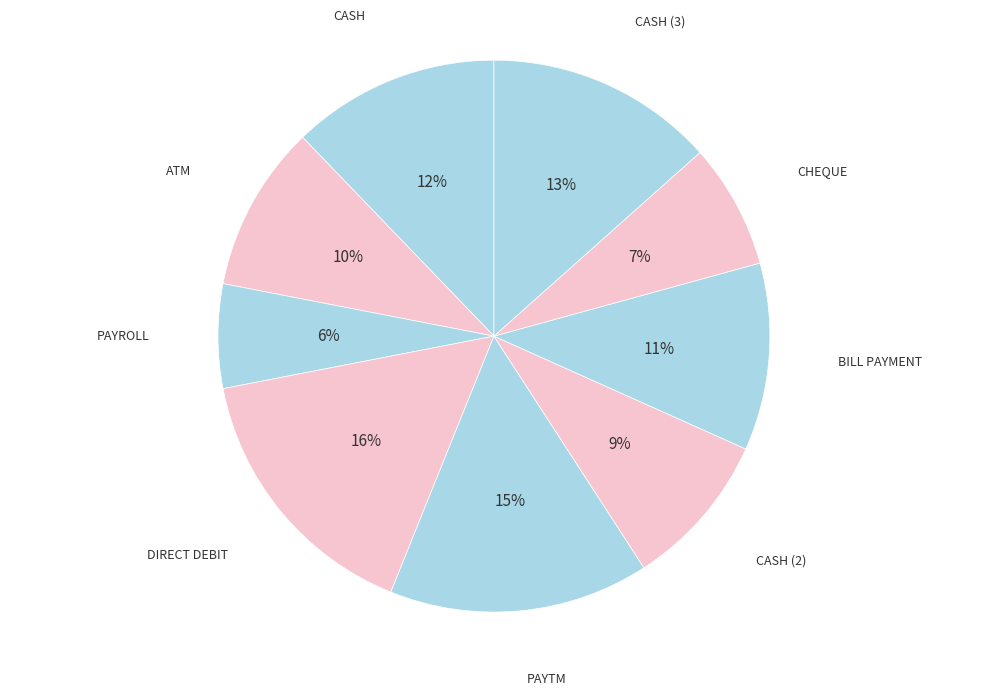

Rank the categories by value from lowest to highest.

PAYROLL, CHEQUE, CASH (2), ATM, BILL PAYMENT, CASH, CASH (3), PAYTM, DIRECT DEBIT